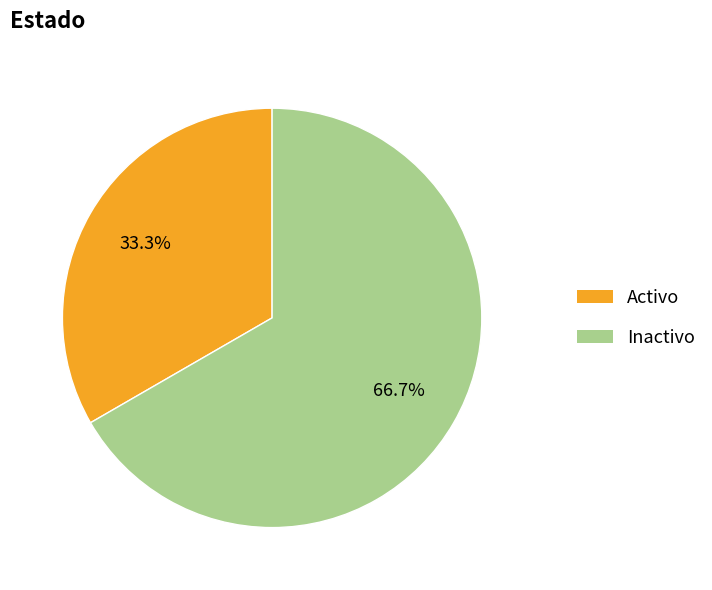

Which category has the biggest portion of the pie?

Inactivo